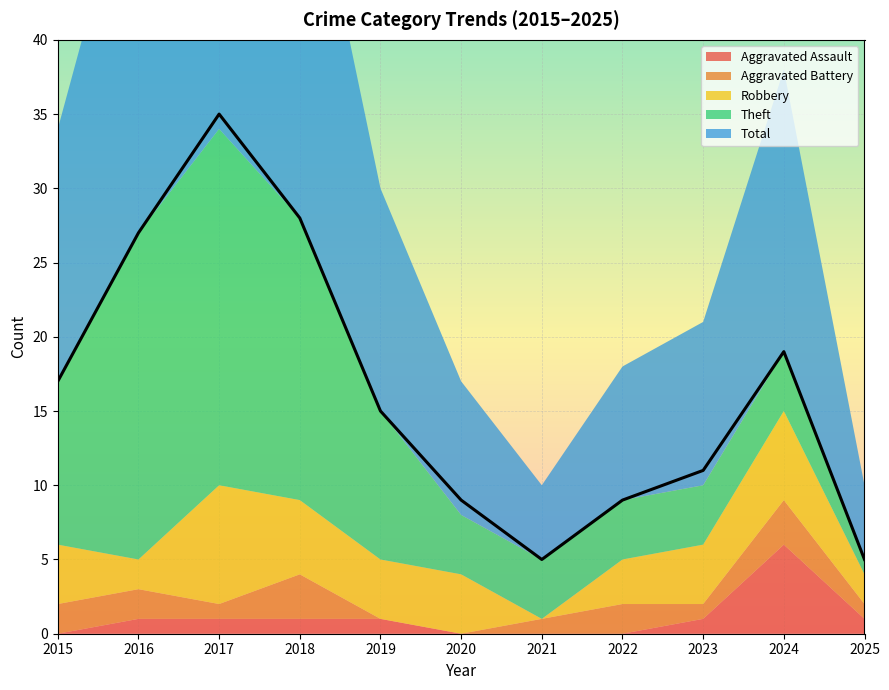

How many lines are shown in the chart?

5